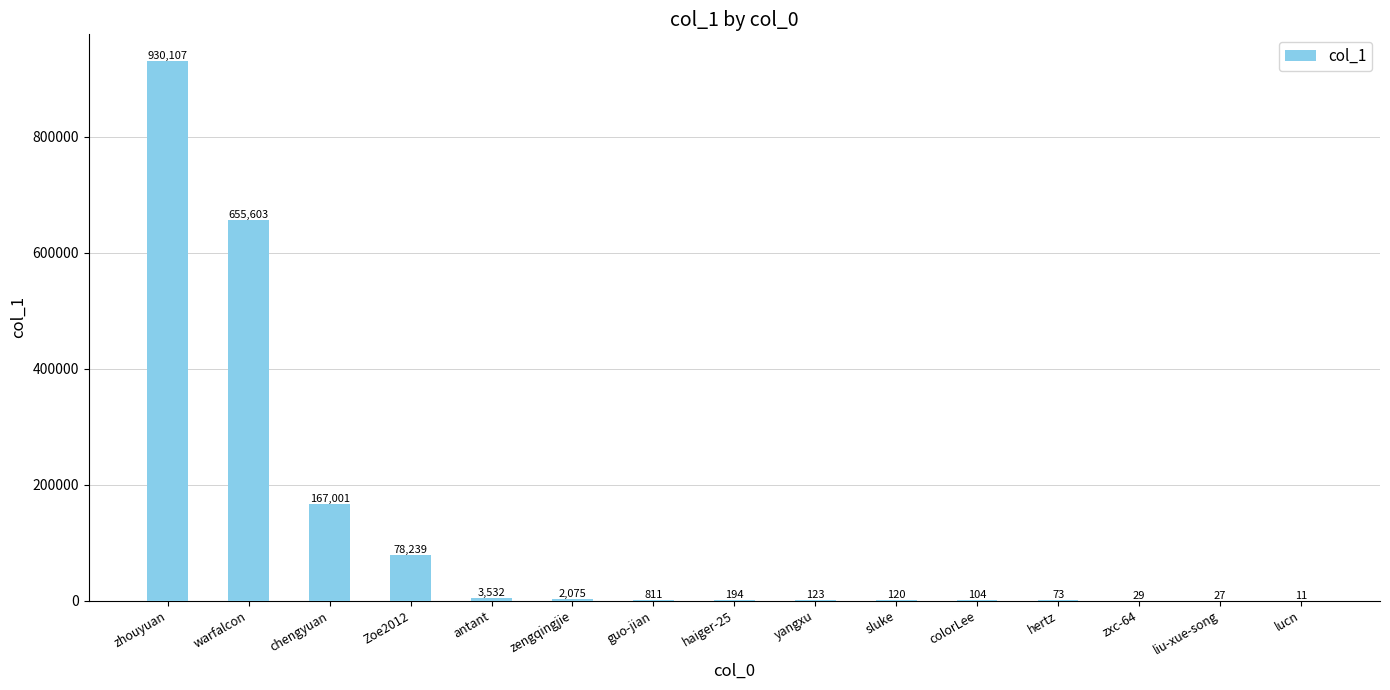

Does the chart contain stacked bars?

No